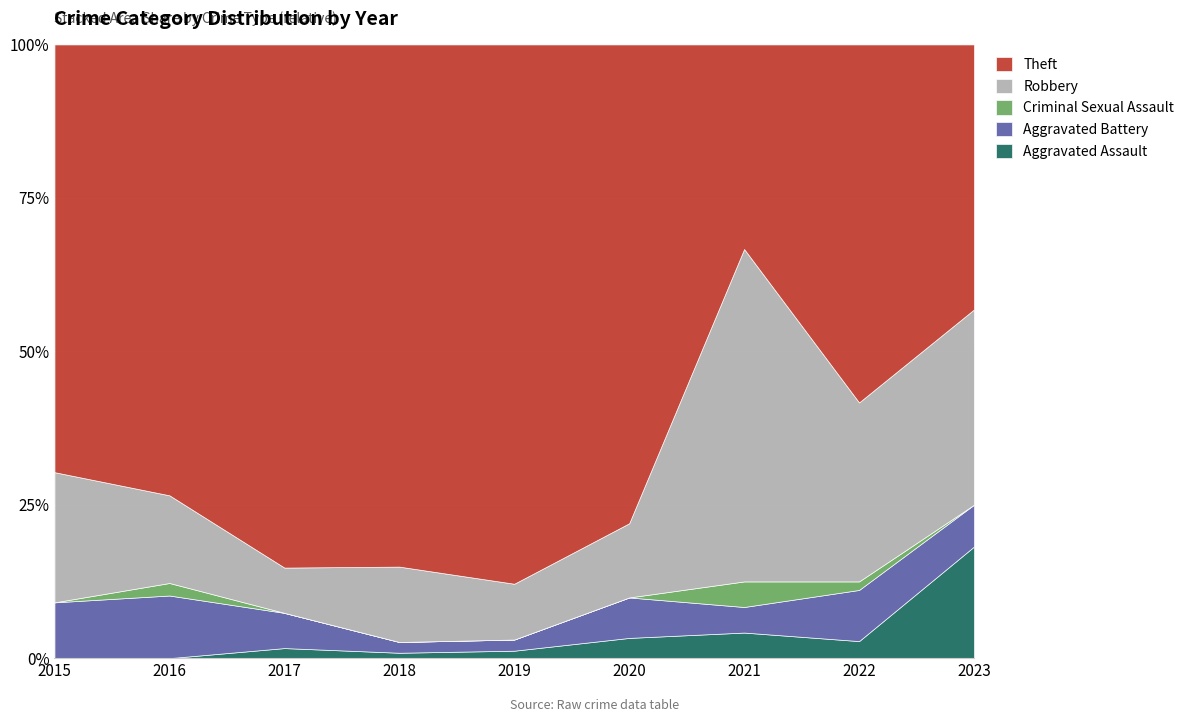

The Aggravated Assault series shows 3.3 at 2020. True or false?

True